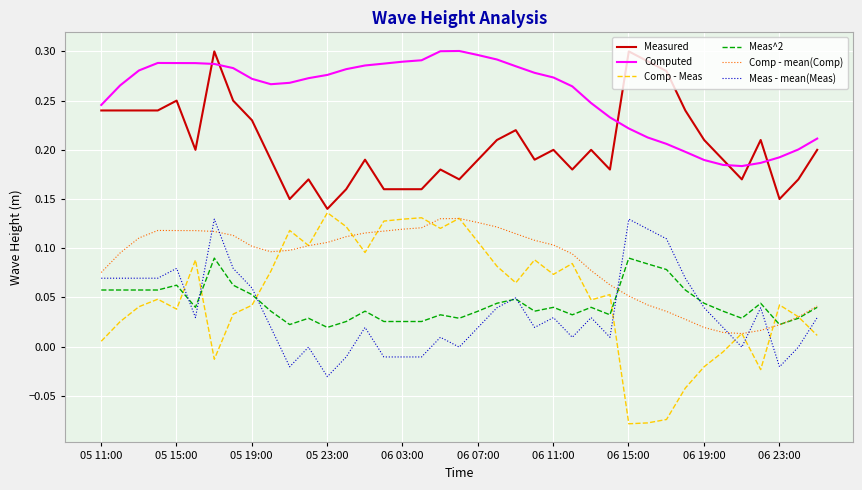

Which series has the widest spread of values?

Comp - Meas